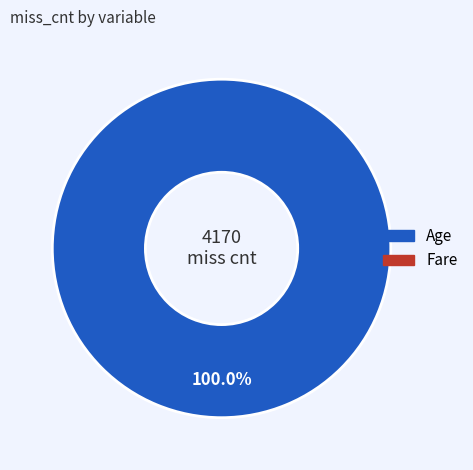

Does any single category account for the majority?

Yes